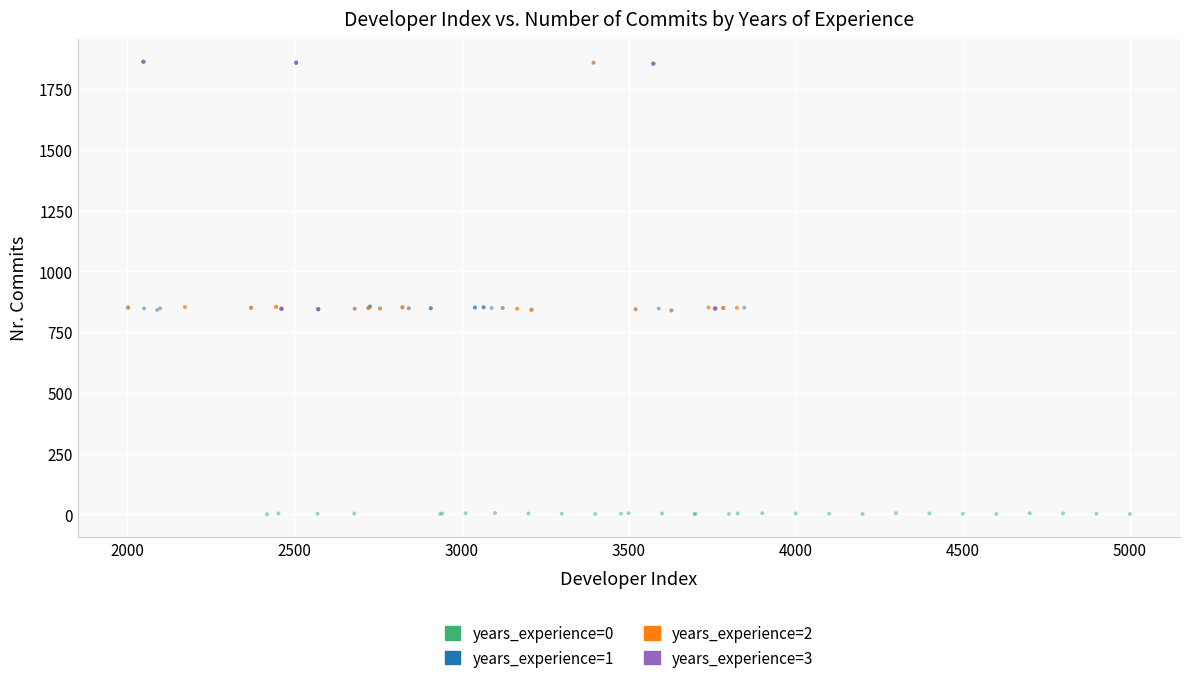

Which series contains the lowest Y value?

years_experience=0